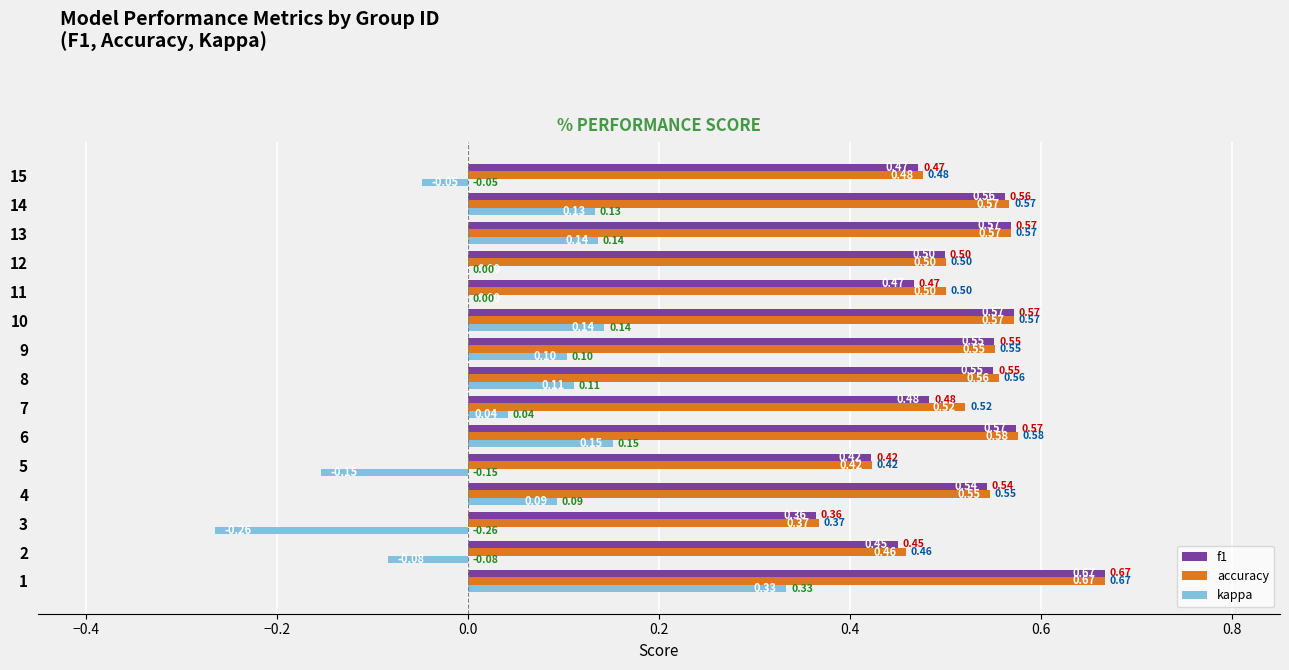

What is the sum of the f1 values at 1 and 12?

1.2